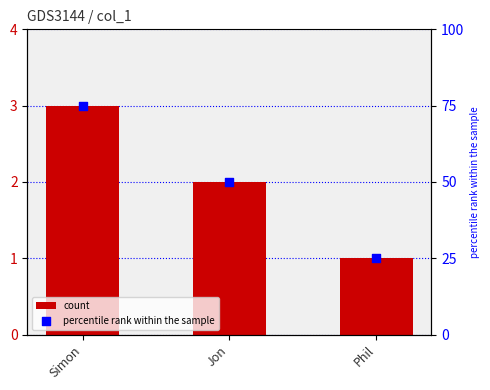

Which series reaches the maximum Y coordinate?

percentile rank within the sample